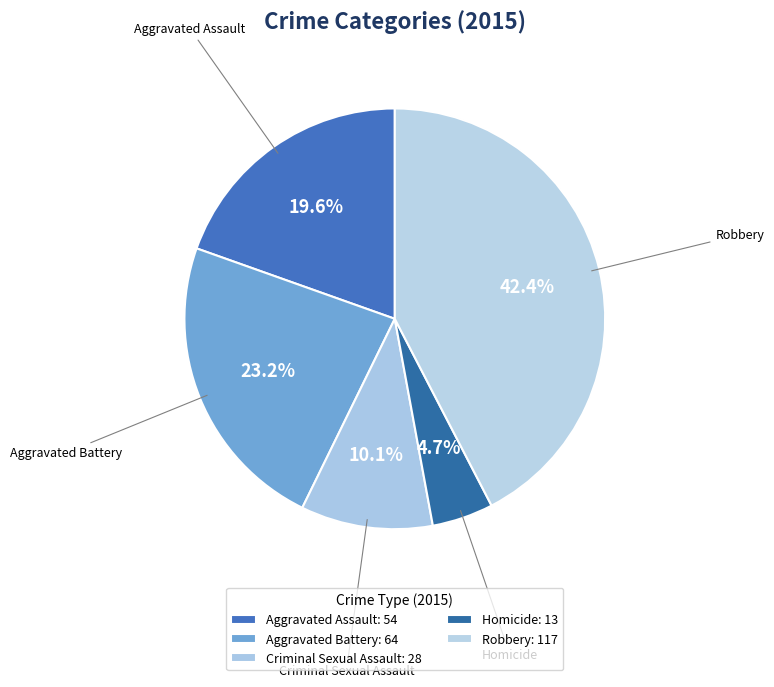

Which slice is the largest?

Robbery